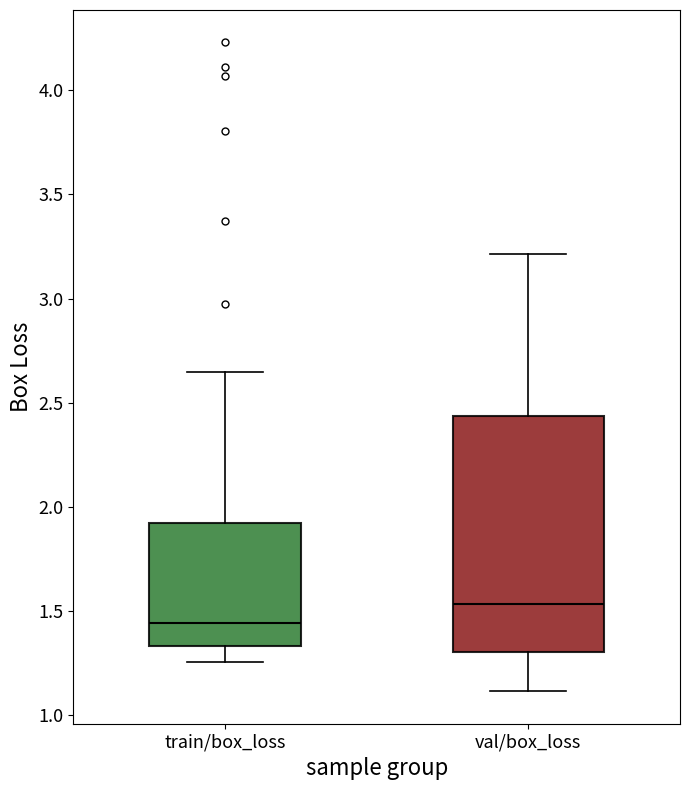

Which box is the tallest, from its lower edge to its upper edge?

val/box_loss